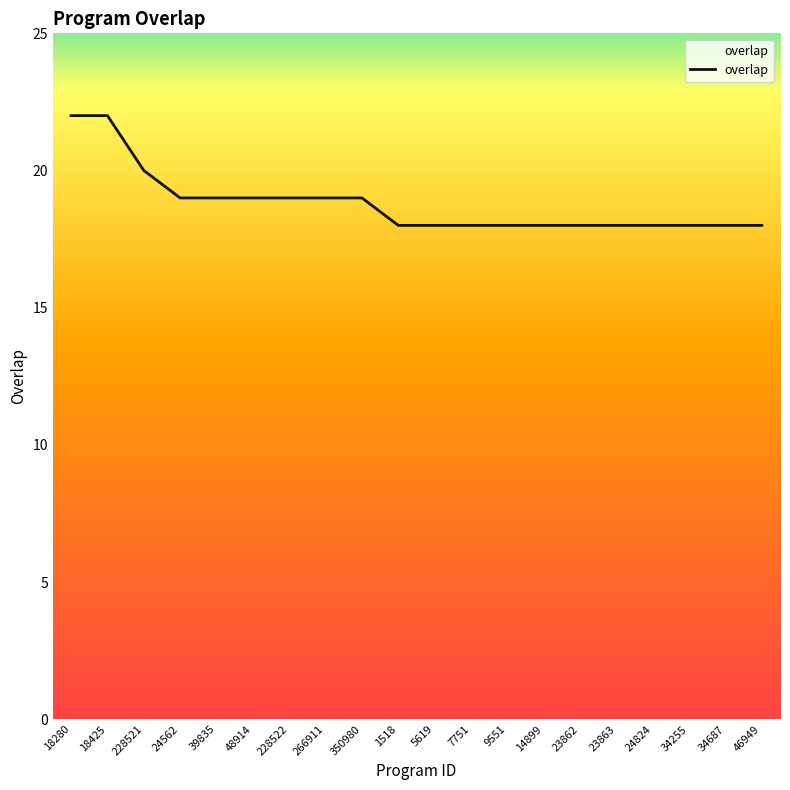

What is the average value?

19